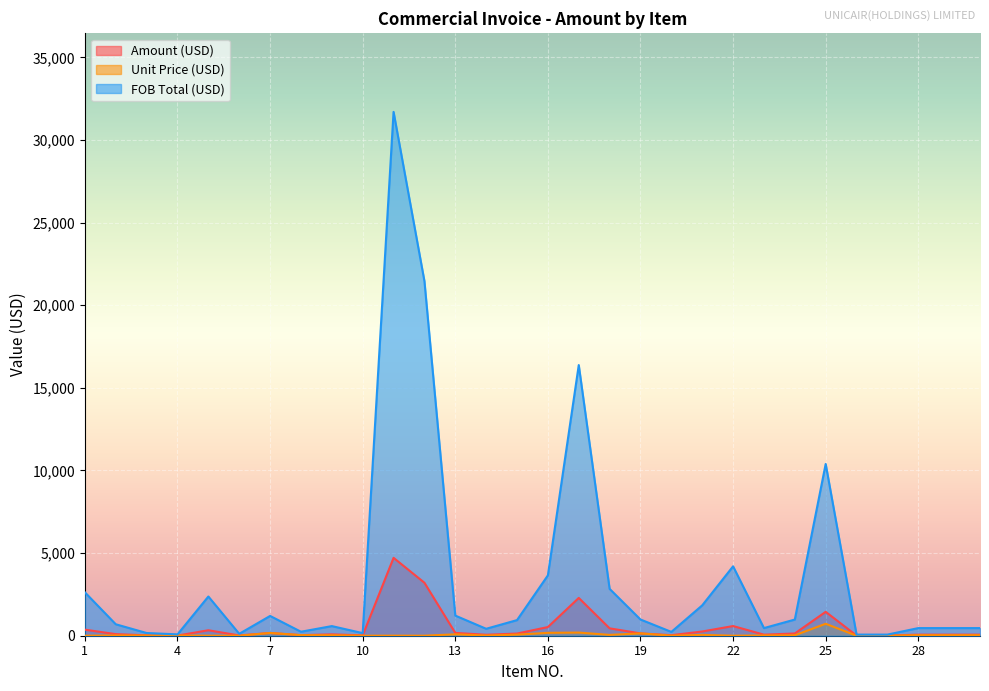

True or false: Unit Price (USD) has more than 0 points higher than both neighbors.

True